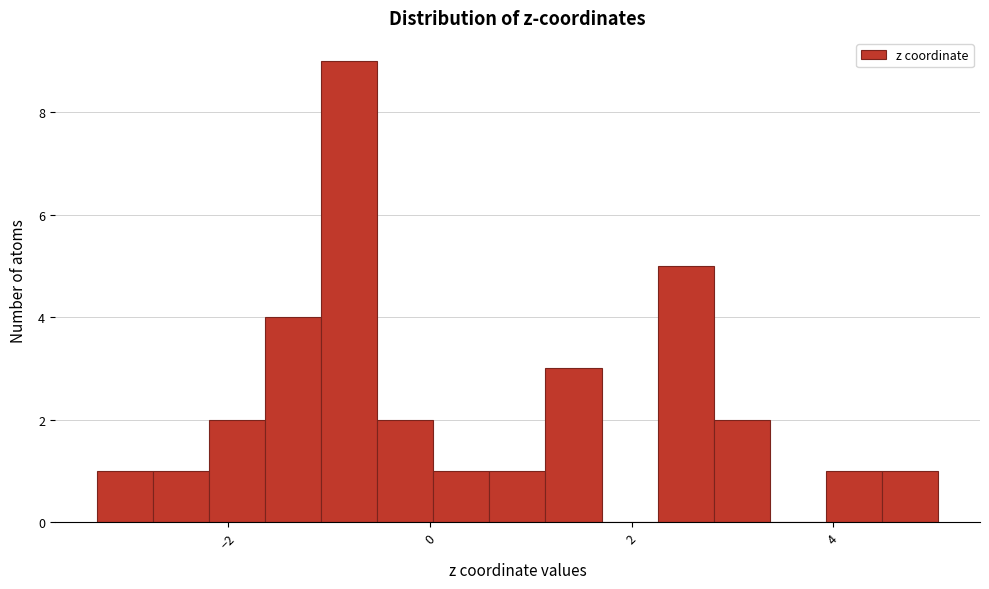

Around what value on the x-axis is the tallest bar? Give the approximate position of its centre, as read against the axis.

-0.8